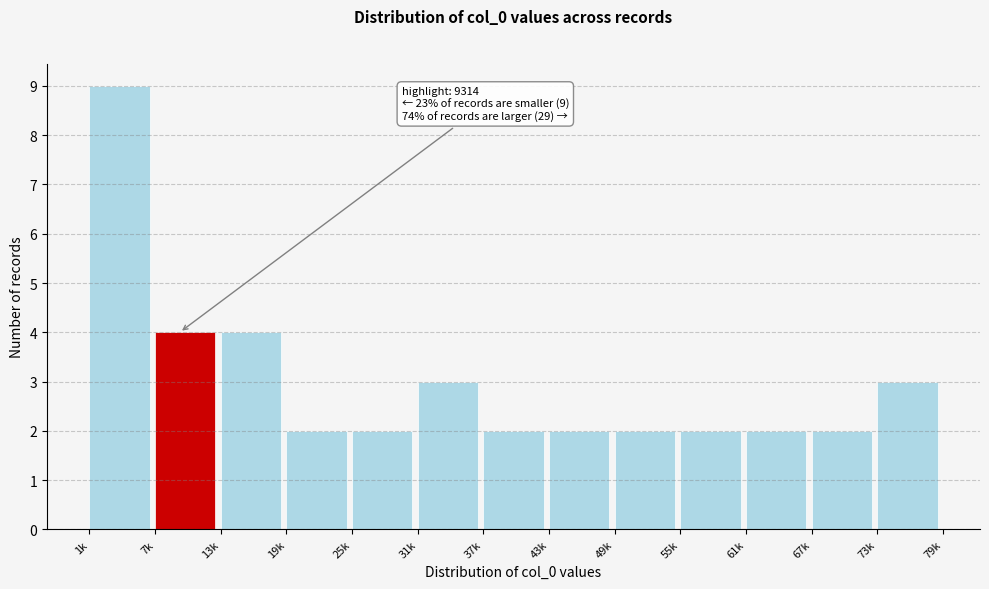

Reading right to left, extract all data points from this chart.

3	2	2	2	2	2	2	3	2	2	4	4	9